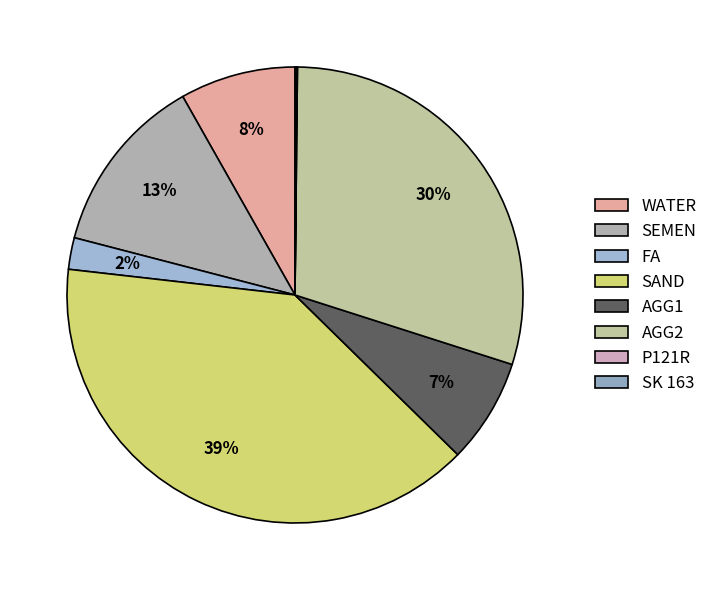

What percentage do AGG1 and P121R together represent?

7.5%